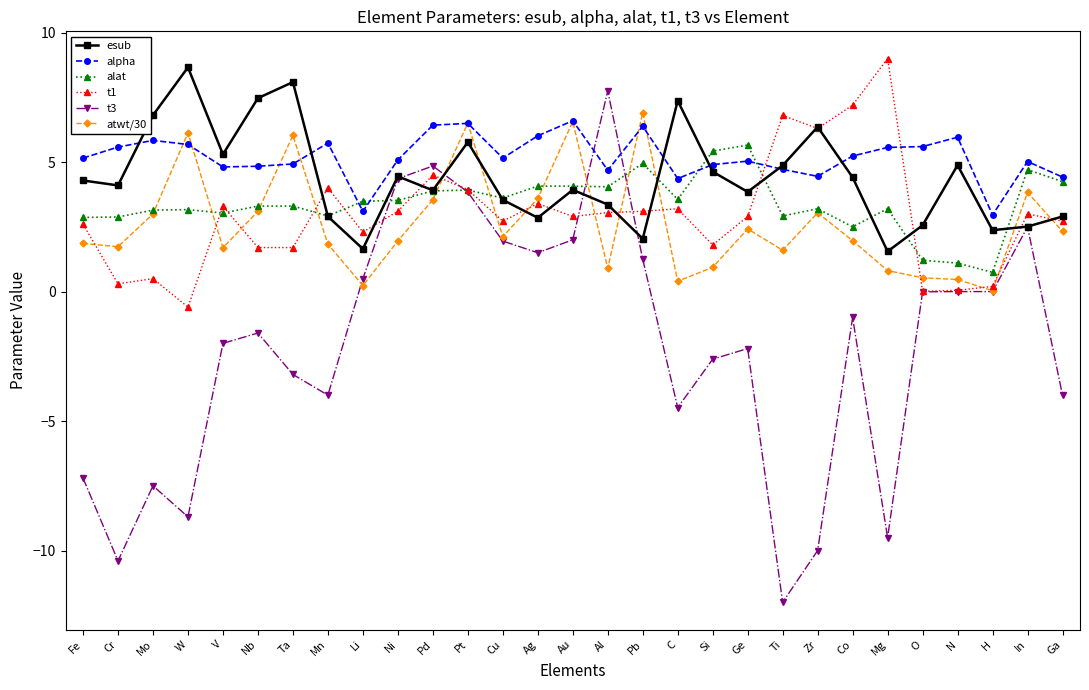

What is the label of the 28th point from the left?

In